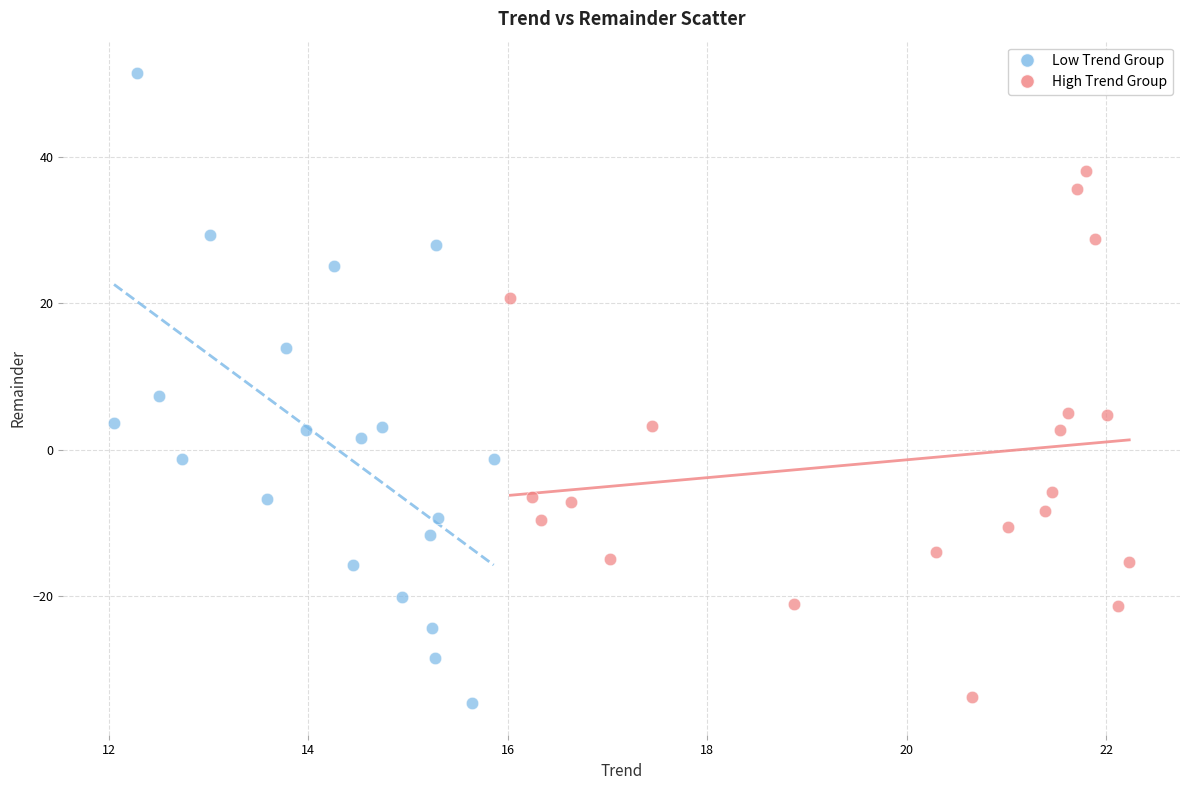

Which series has the widest spread of Y values?

Low Trend Group